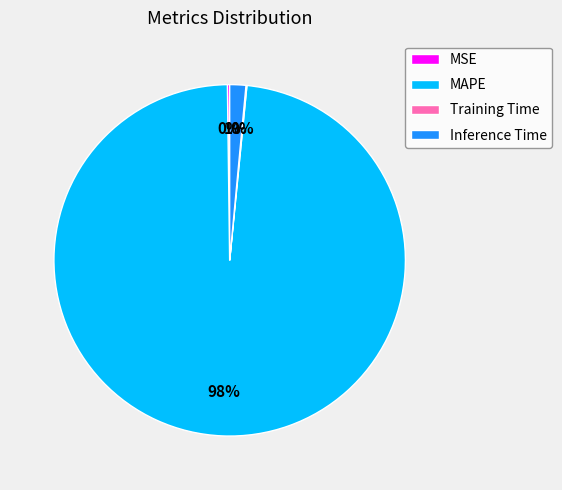

Which category has the biggest portion of the pie?

MAPE